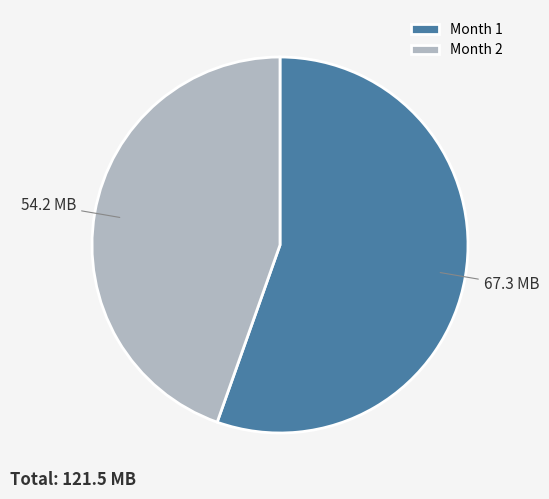

True or false: Month 1 accounts for 55% of the total.

True